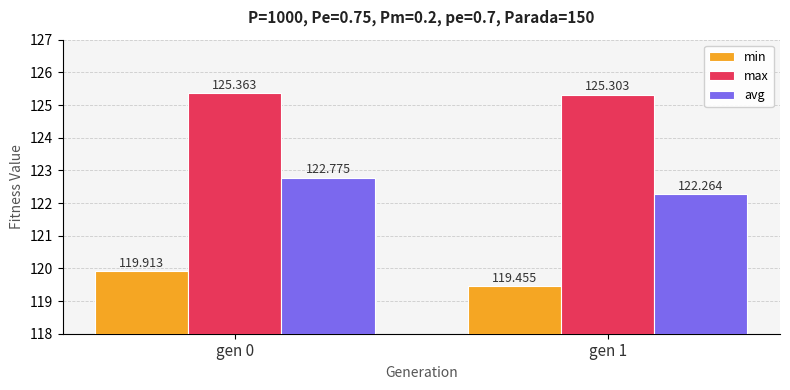

What is the value of the min bar at the 1st from the left?

119.9